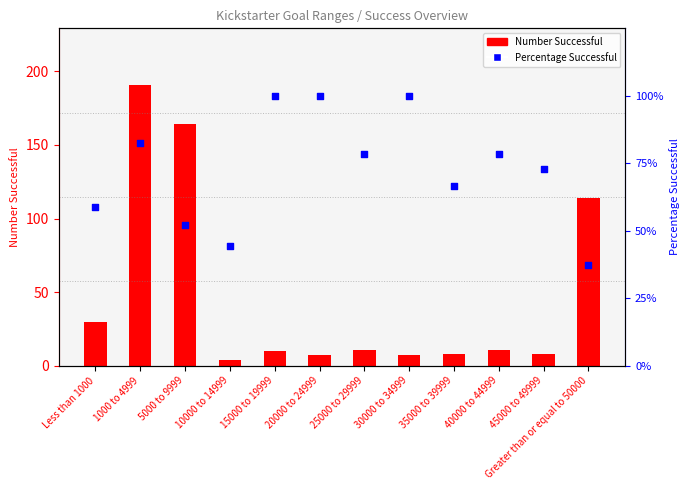

Which series reaches the minimum Y coordinate?

Number Successful